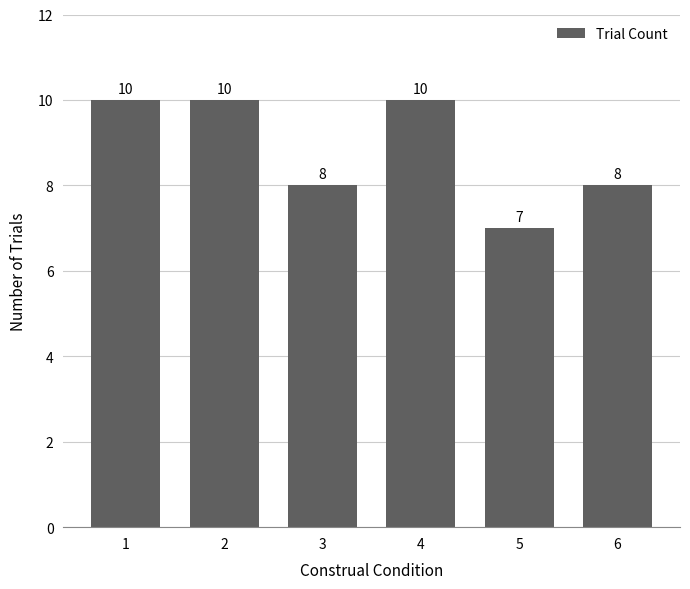

The value at 2 is 13. True or false?

False